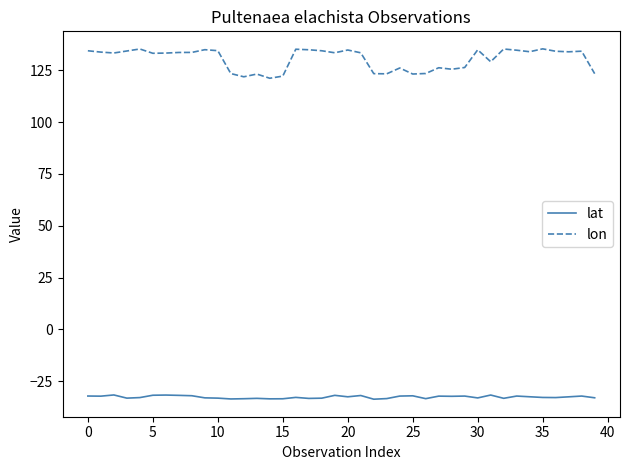

Rank the series by their maximum value, from highest to lowest.

lon, lat